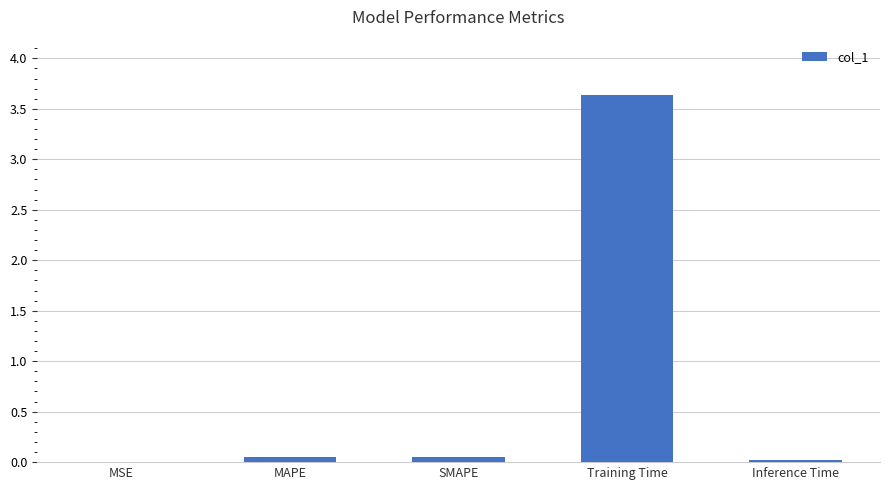

Are the bars horizontal?

No